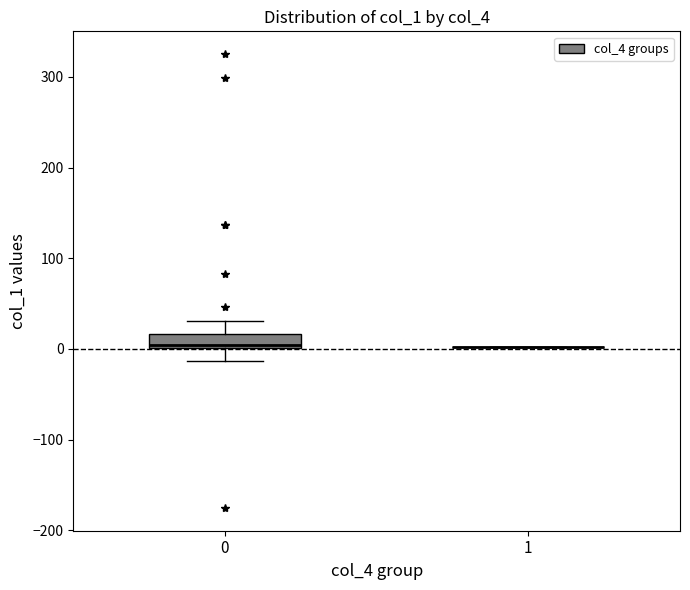

Reading left to right, read every box against the y-axis: the position of its median line, the range the box covers, and the ends of its whiskers. The values are not printed on the chart, so give them approximately, as read against the axis.

0: median 0, box 0 to 20, whiskers -10 to 30
1: box collapsed to a line at 0, whiskers 0 to 0